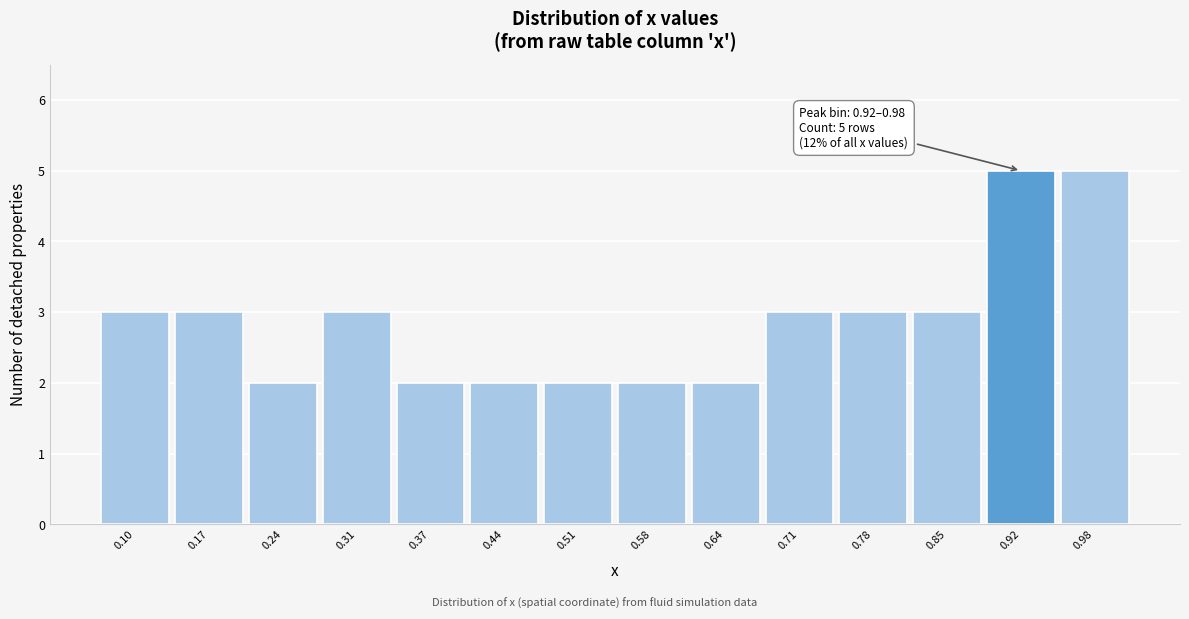

Reading right to left, what are all the values shown in this chart?

0.98=5	0.92=5	0.85=3	0.78=3	0.71=3	0.64=2	0.58=2	0.51=2	0.44=2	0.37=2	0.31=3	0.24=2	0.17=3	0.10=3